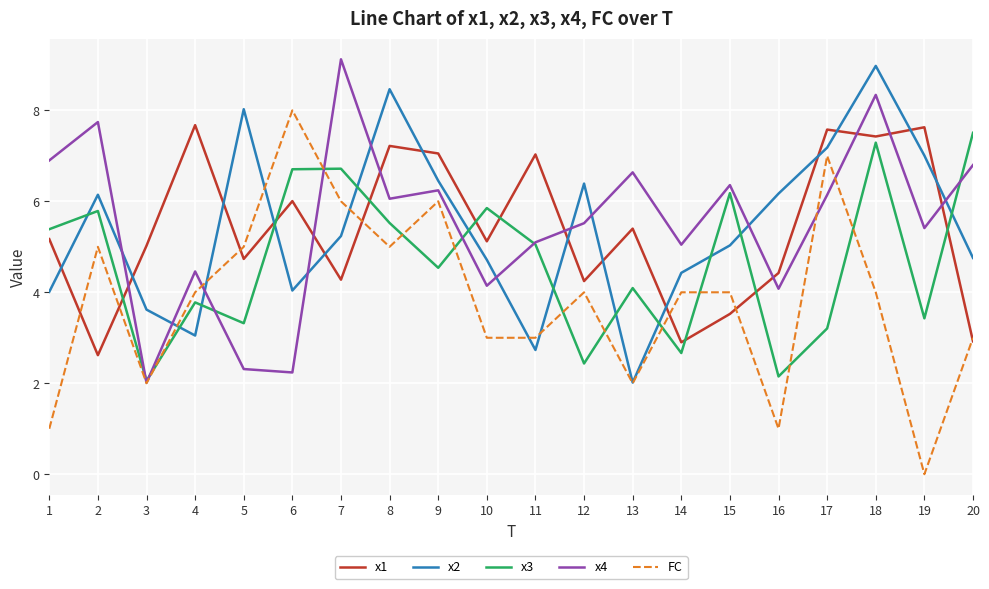

How many lines are shown in the chart?

5